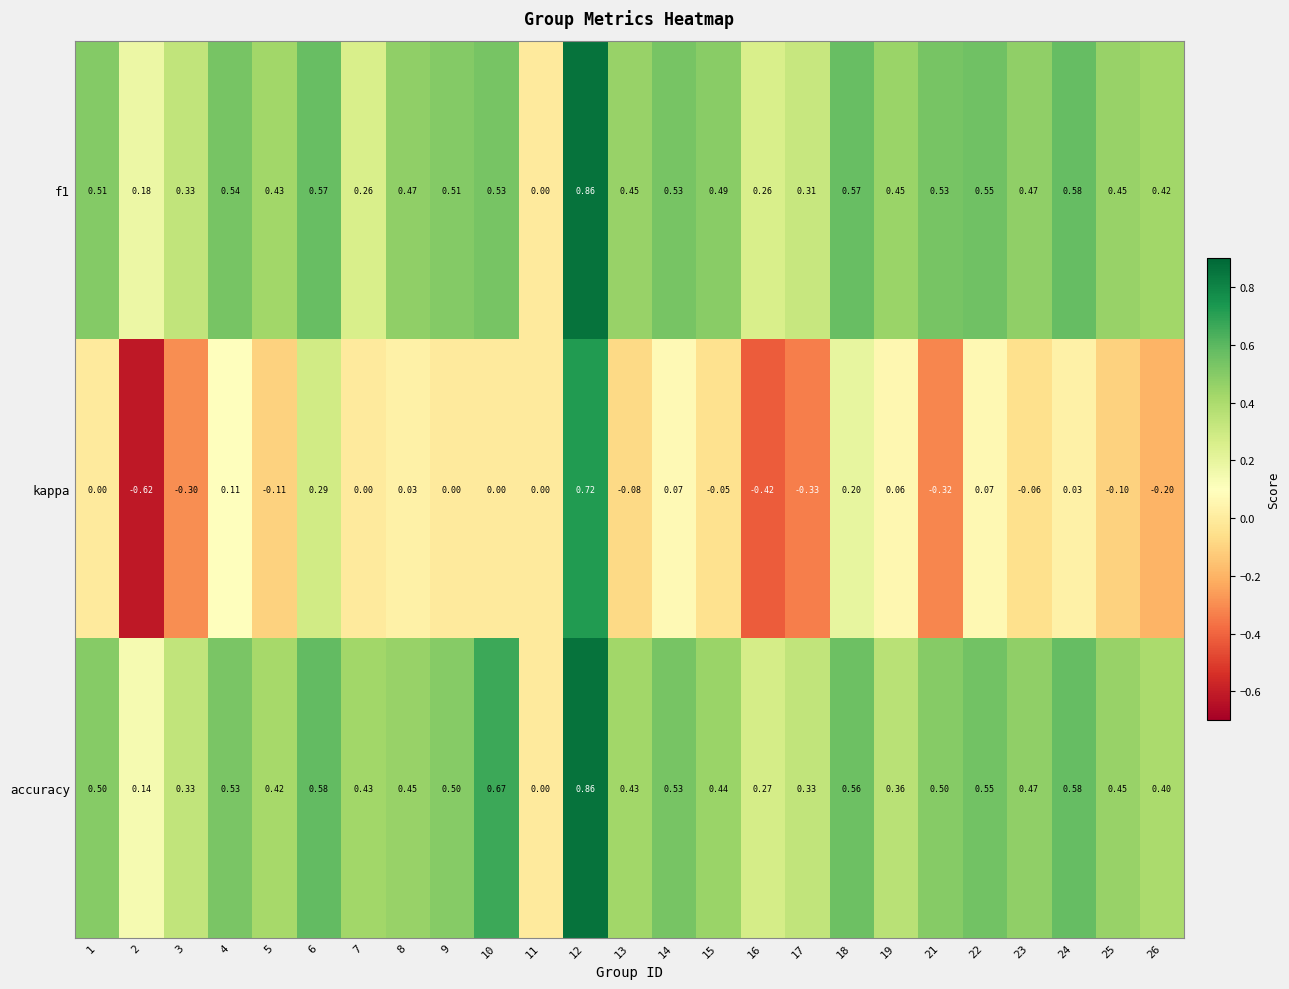

Is the value of f1 at 15 greater than the value of kappa at 7?

Yes